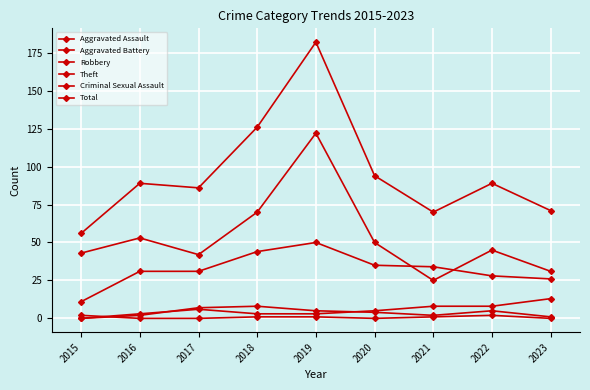

Which series has the largest range (max minus min)?

Total